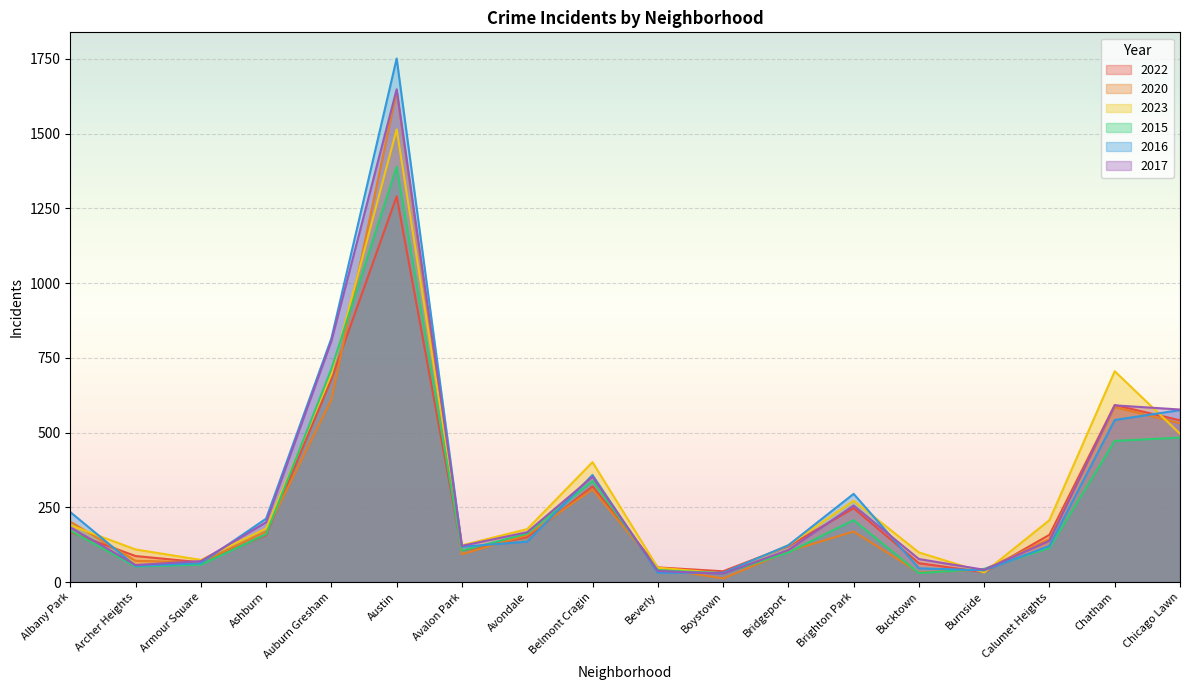

After their last crossing, which series has the higher values: 2017 or 2020?

2017